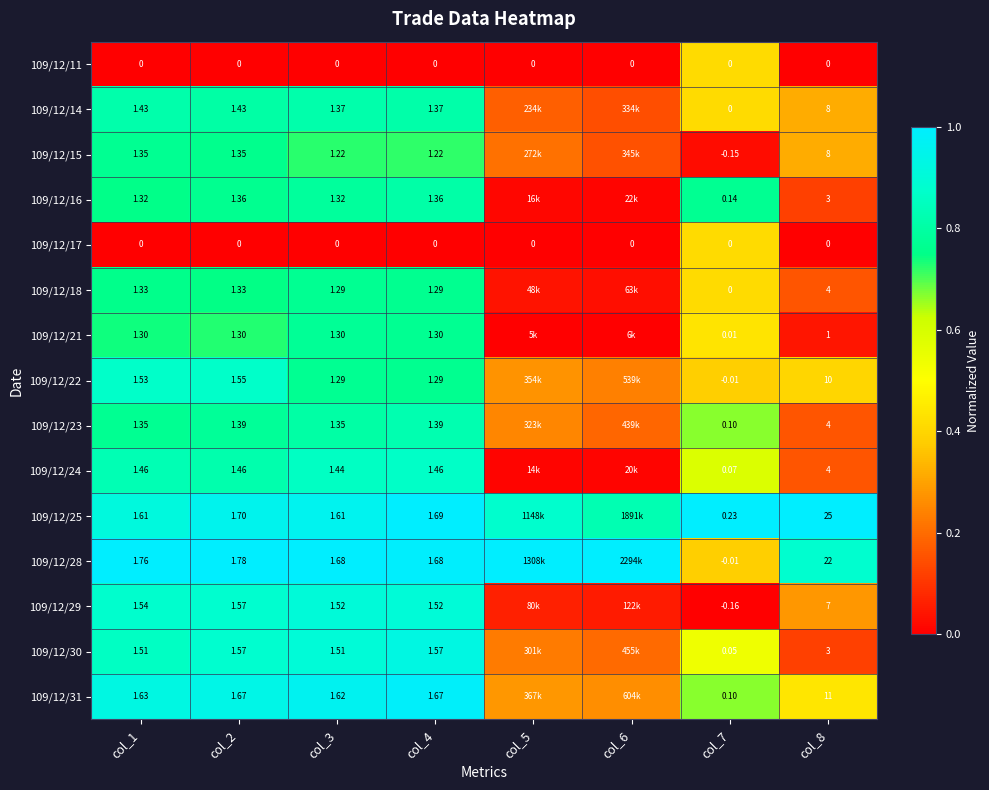

What is the spread (max minus min) of values at col_1?

1.0